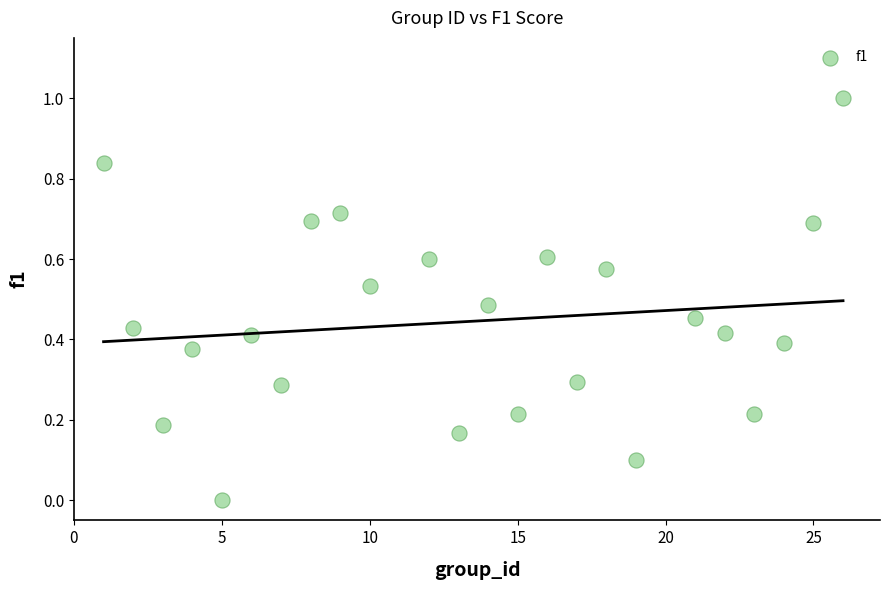

What is the range of Y values (max minus min)?

1.0